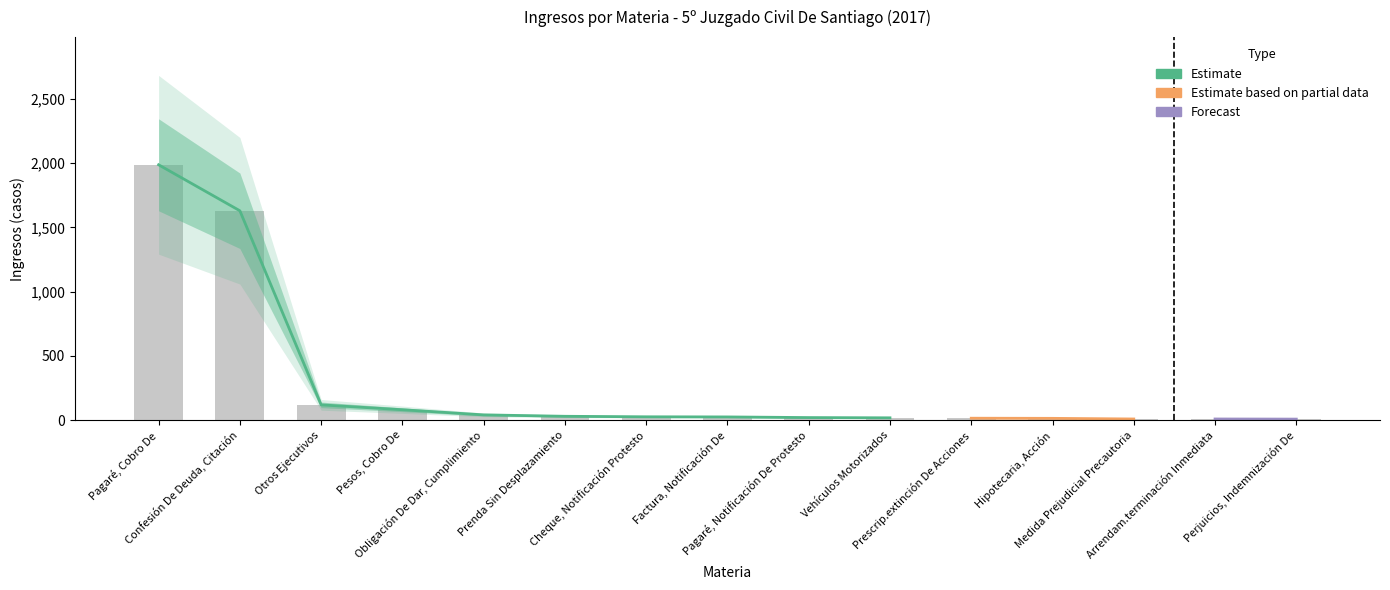

What is the value of the Confesión De Deuda, Citación bar at the 1st from the left?

1630